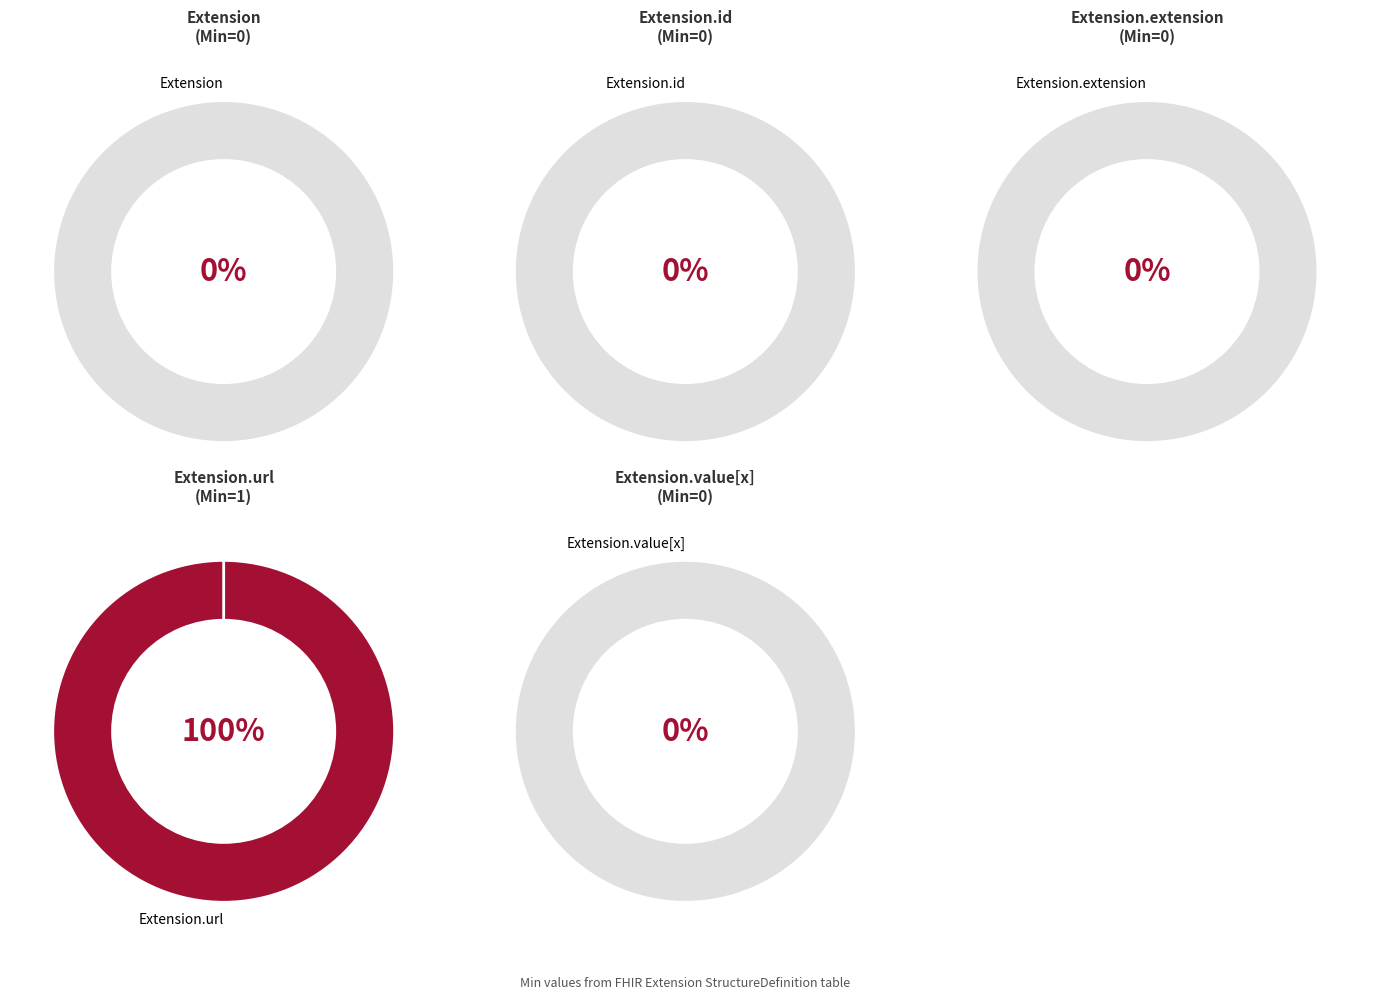

What is the smallest slice in the pie chart?

Extension